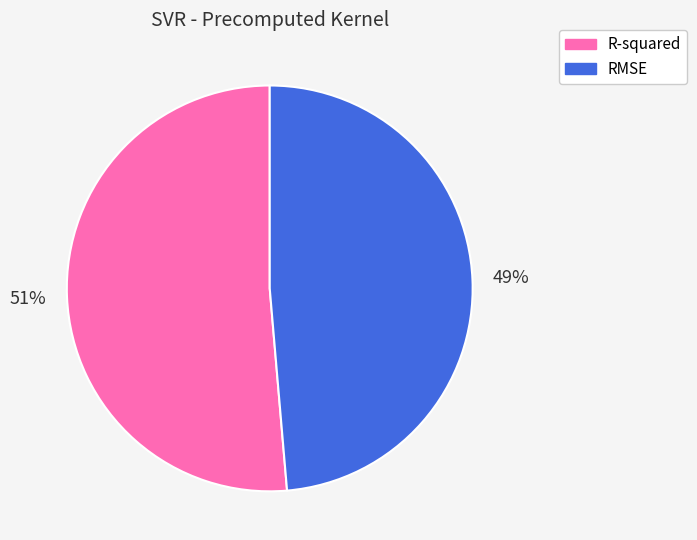

True or false: RMSE accounts for 36% of the total.

False